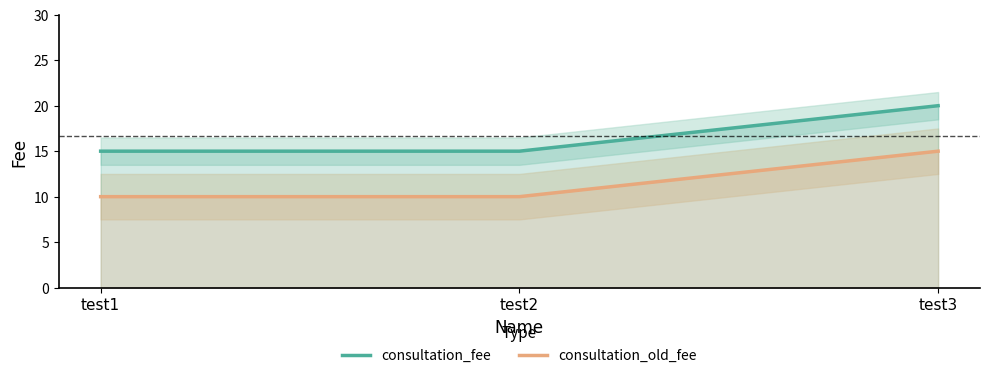

Count the number of data series in this chart.

2